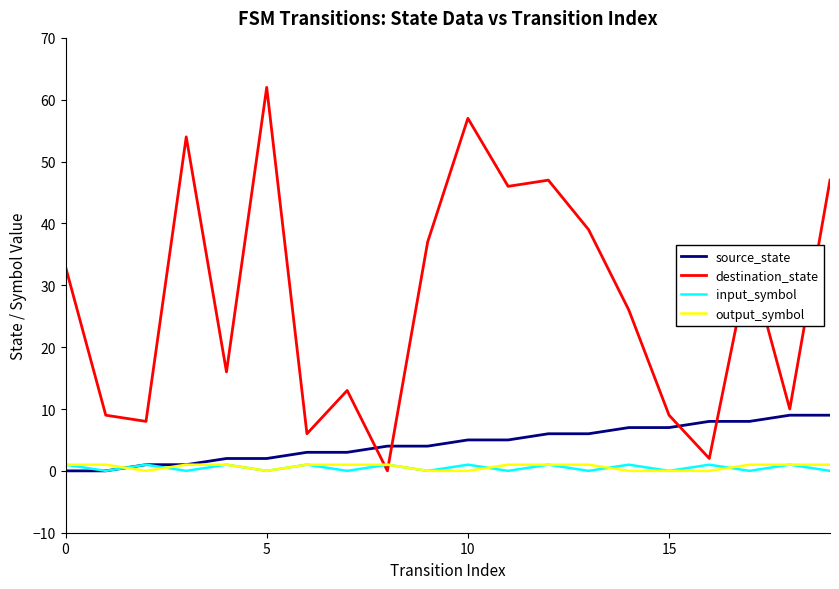

How many values in the input_symbol series are below 1?

10